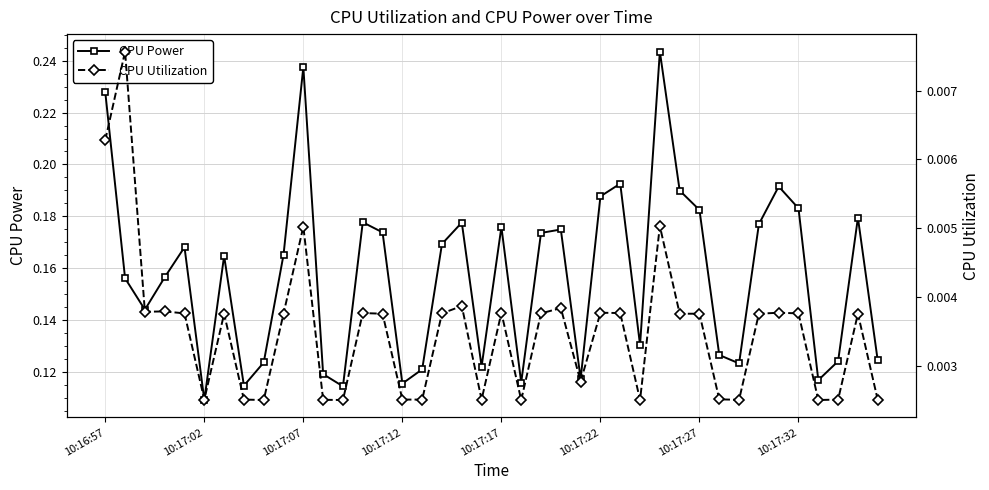

Is this an area chart (filled region under the line)?

No